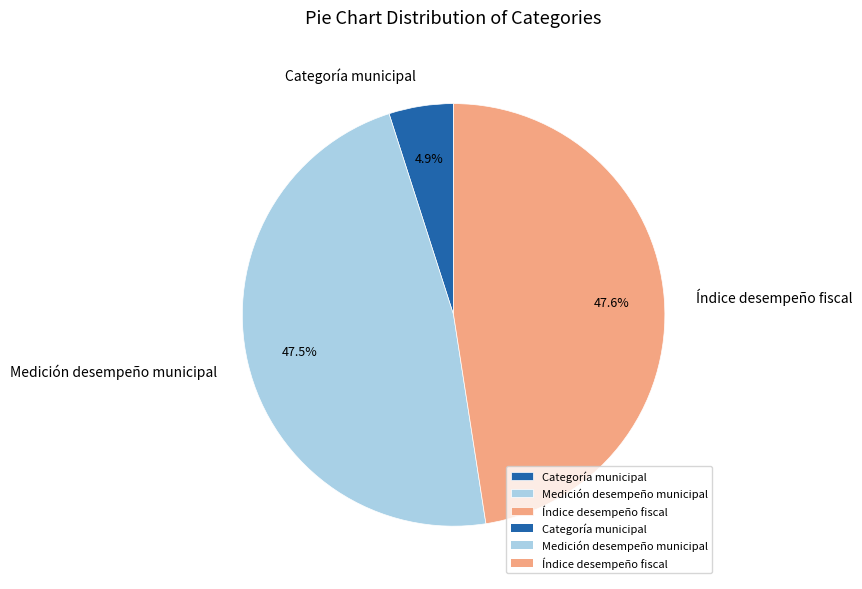

Does Medición desempeño municipal represent more than half of the total?

No